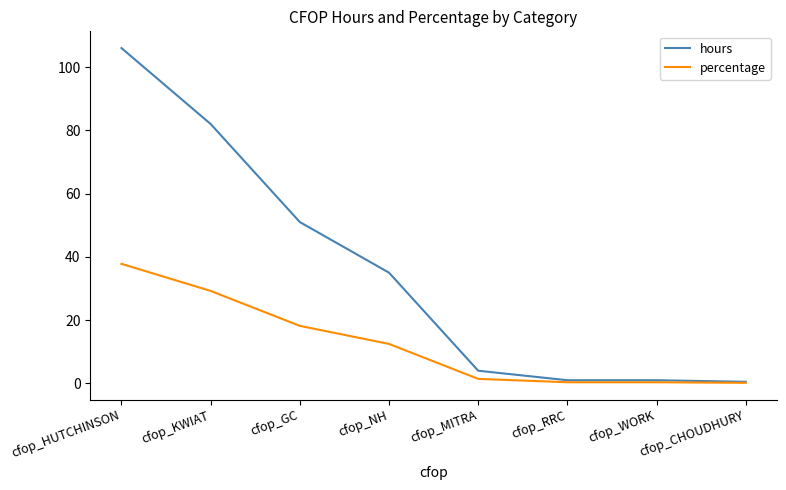

What is the spread (max minus min) of values at cfop_HUTCHINSON?

68.2